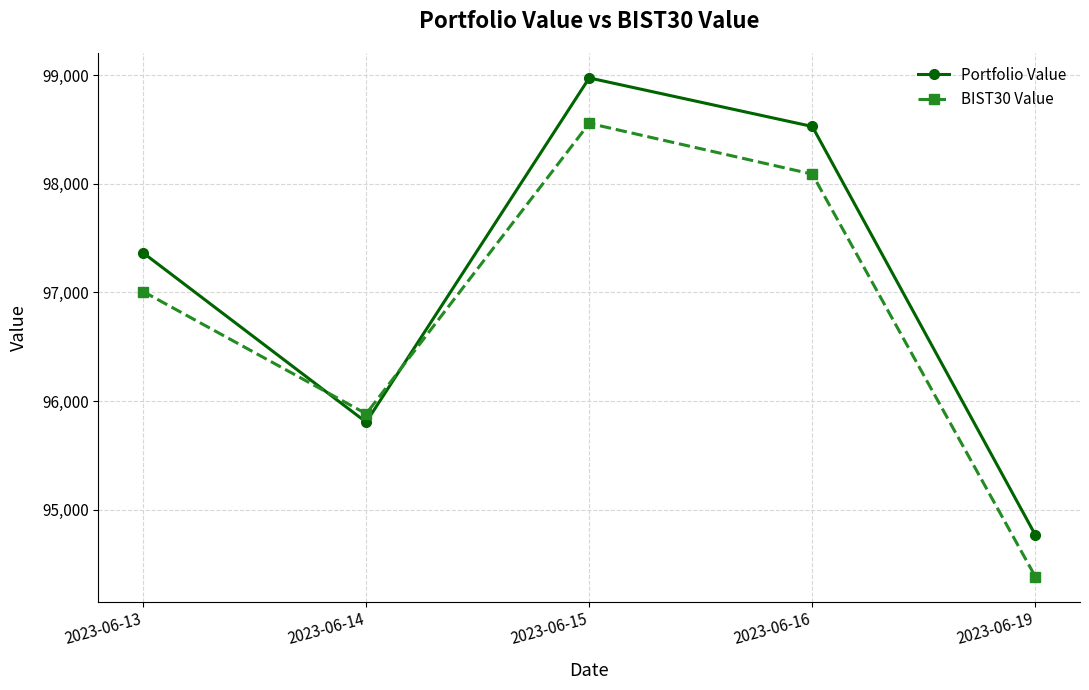

Reading left to right, transcribe all the data shown in this chart.

Portfolio Value: 97364.3	95806.5	98973.3	98526.6	94768.0
BIST30 Value: 97008.3	95883.5	98555.5	98088.0	94384.5